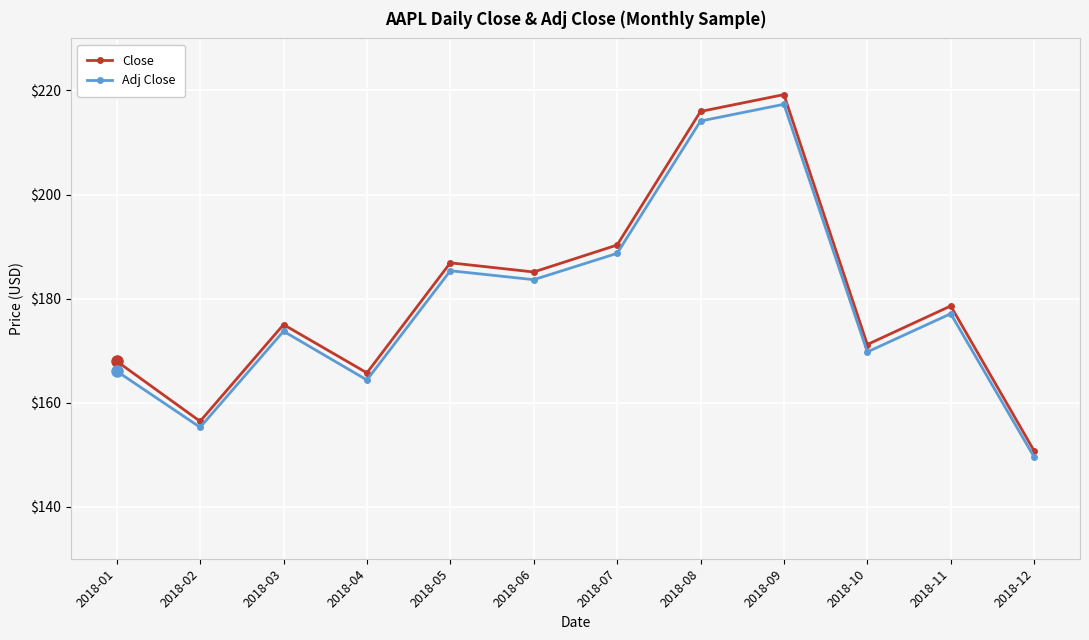

At 2018-05, list the series in order from smallest to largest.

Adj Close, Close